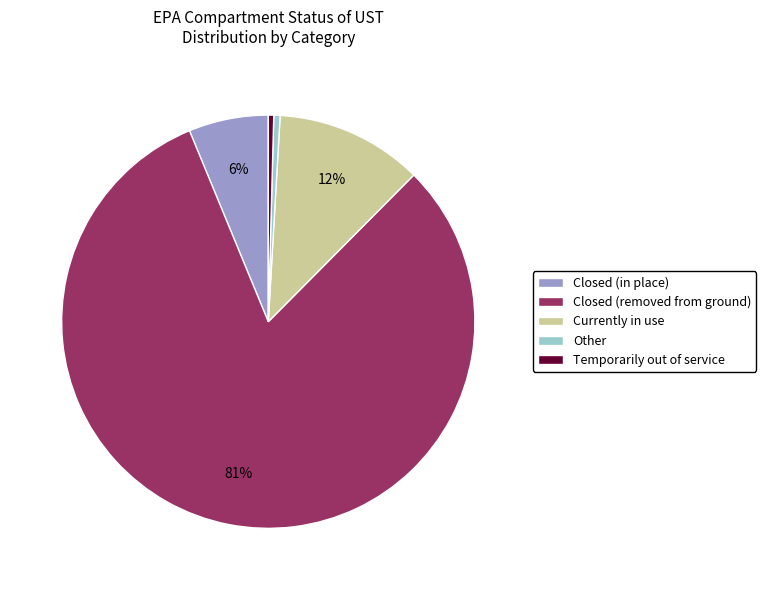

To the nearest percent, what is the difference between the Currently in use and Closed (removed from ground) slice percentages?

70%